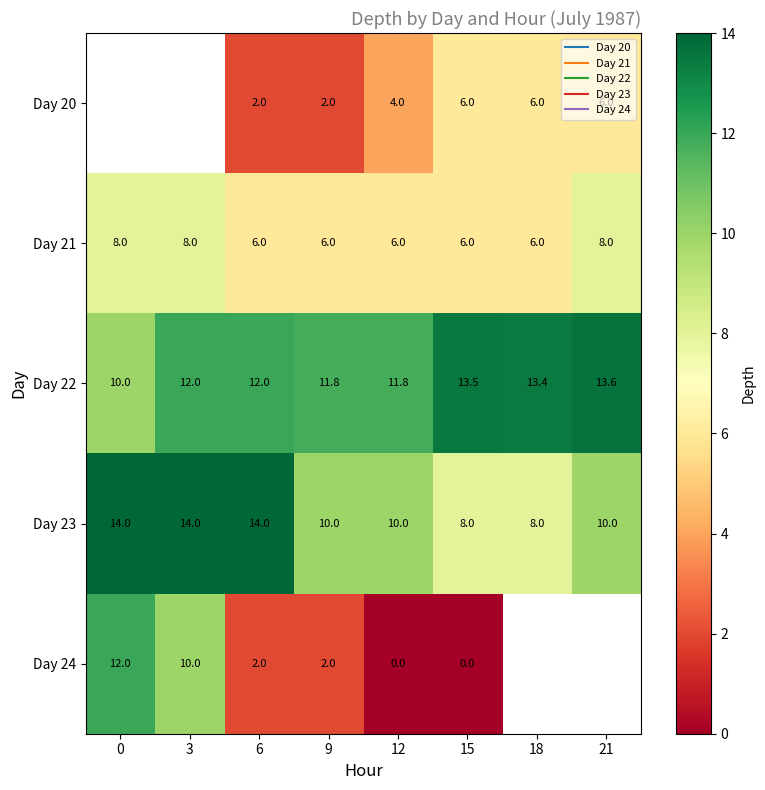

Which series has the largest total across all categories?

Day 22